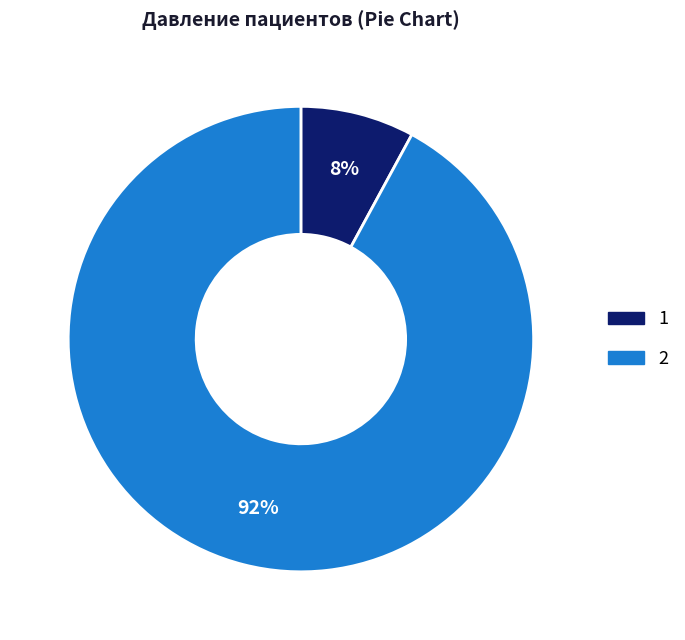

To the nearest percent, what portion does 1 represent?

8%